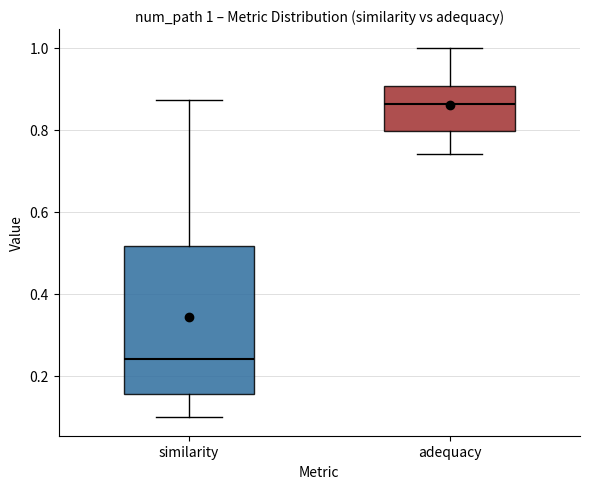

Which box is the tallest, from its lower edge to its upper edge?

similarity